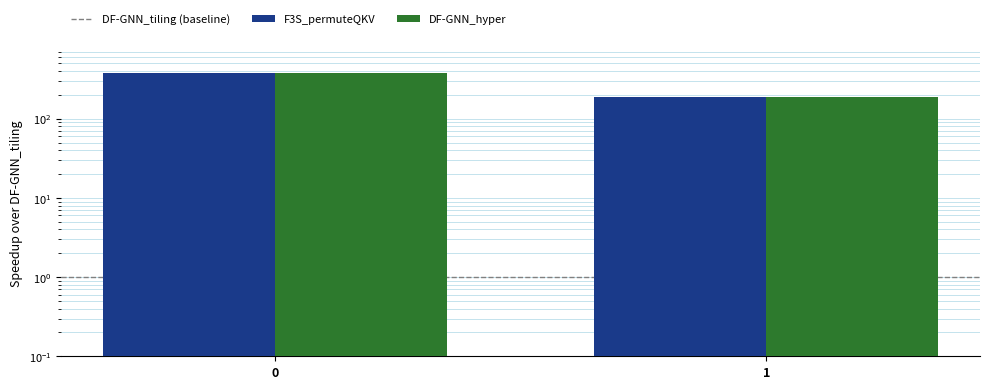

What is the value of the F3S_permuteQKV bar at the 2nd from the left?

186